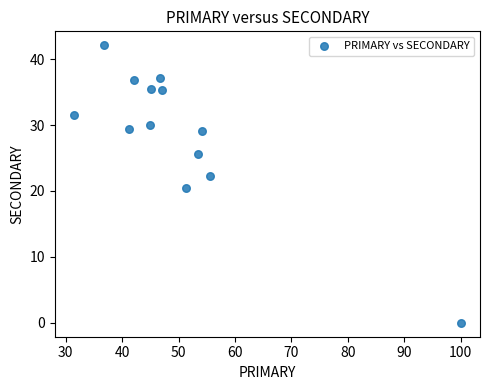

What Y value in the scatter plot is closest to 21?

20.5